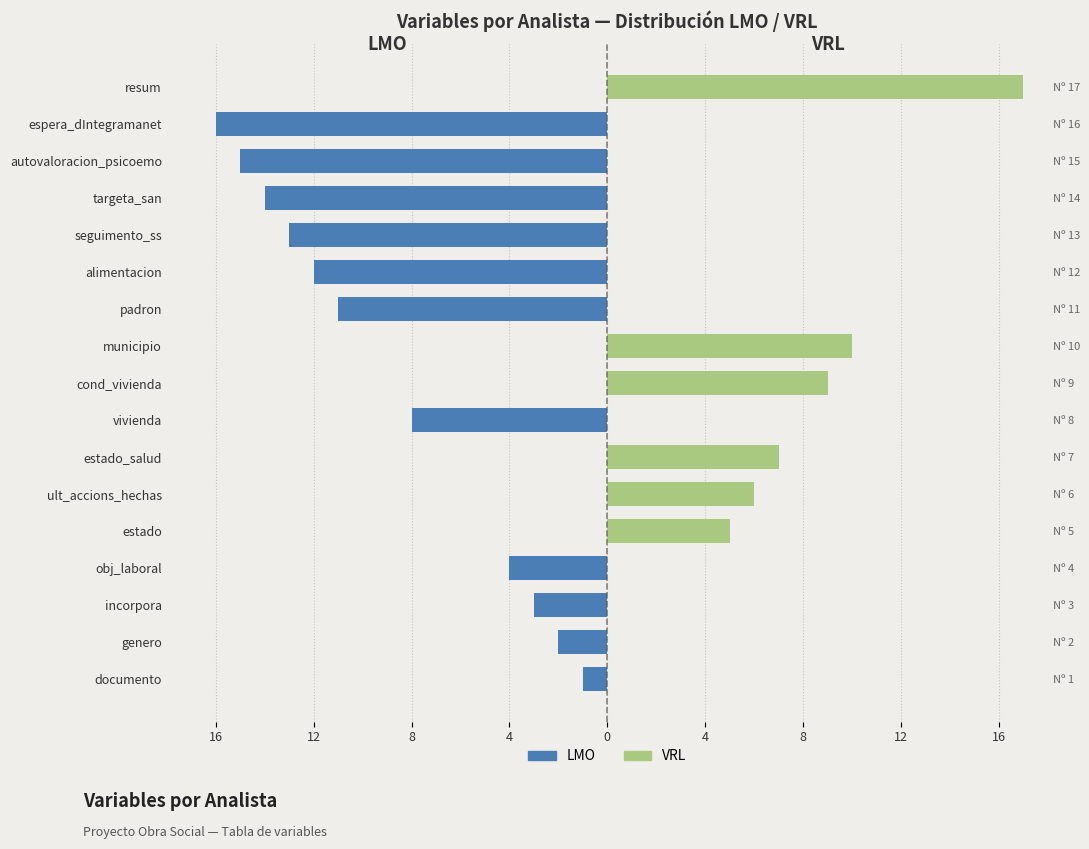

The VRL series shows 0 at genero. True or false?

True